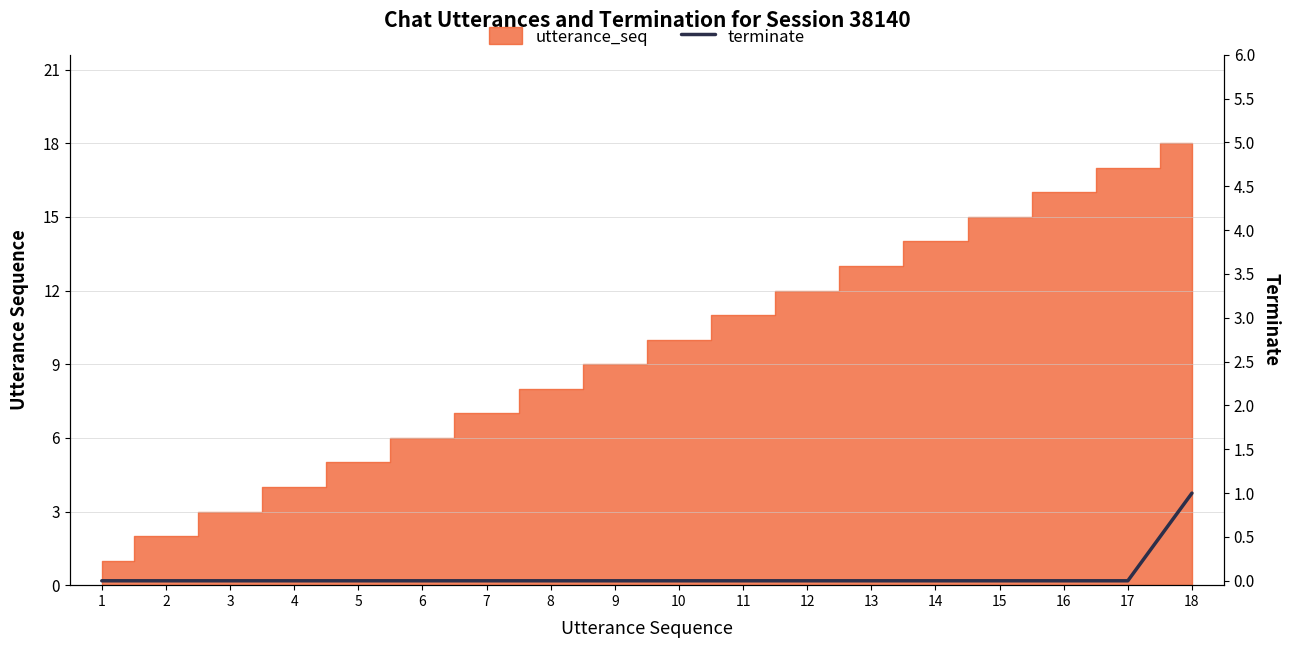

What is the difference between the maximum and minimum values?

1